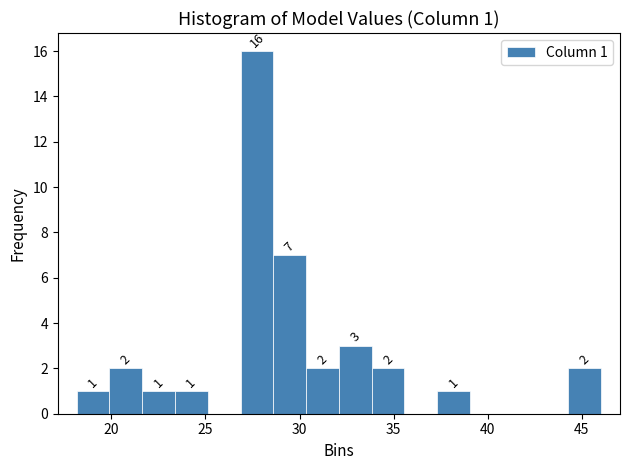

Around what value on the x-axis is the tallest bar? Give the approximate position of its centre, as read against the axis.

27.5